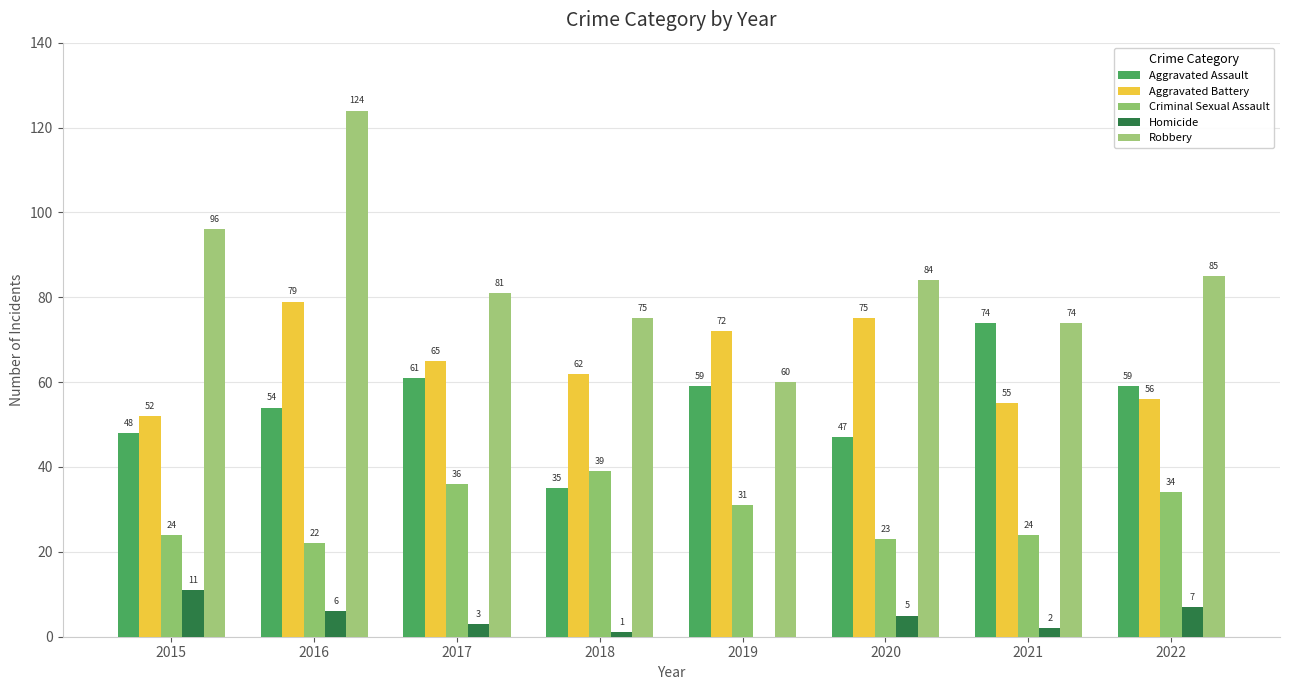

Reading right to left, extract all data points from this chart.

Aggravated Assault: 59	74	47	59	35	61	54	48
Aggravated Battery: 56	55	75	72	62	65	79	52
Criminal Sexual Assault: 34	24	23	31	39	36	22	24
Homicide: 7	2	5	0	1	3	6	11
Robbery: 85	74	84	60	75	81	124	96